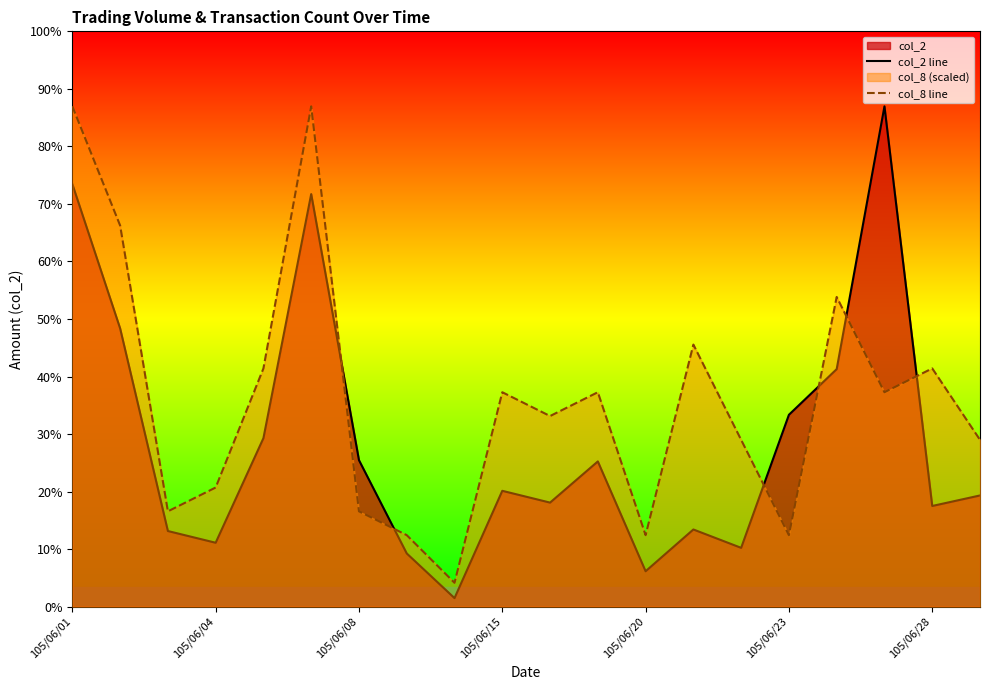

Rank the series by their average value, from lowest to highest.

col_2 line, col_8 line